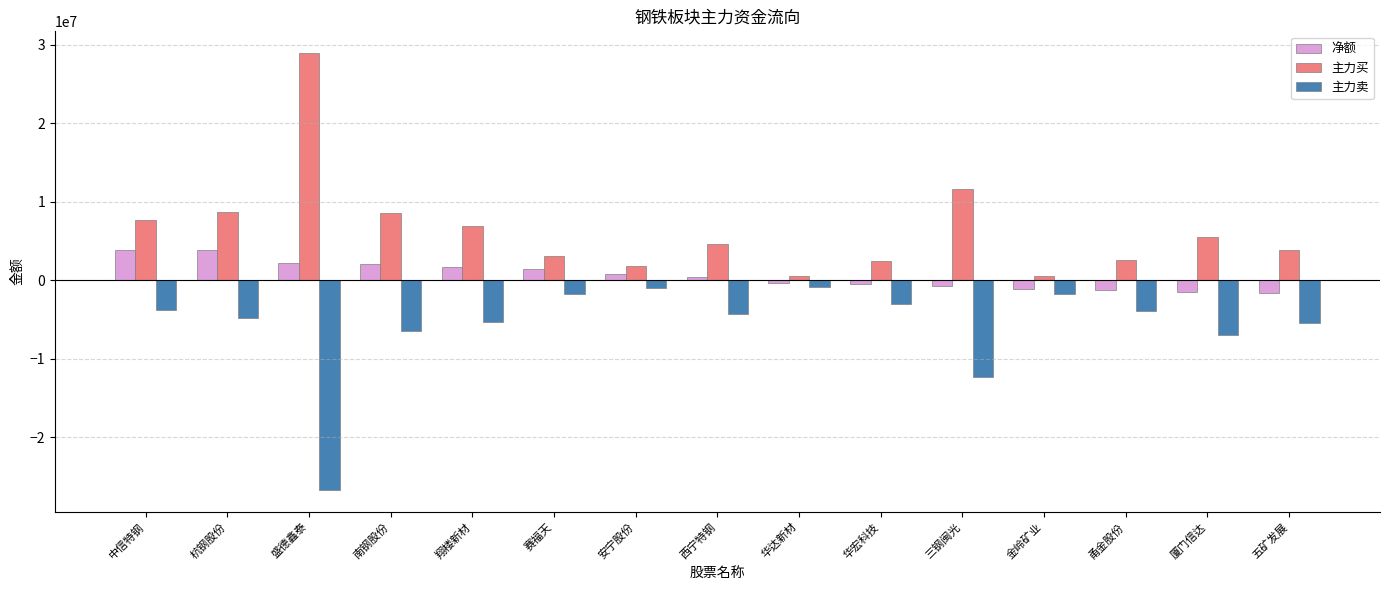

How many bars are there in total?

45